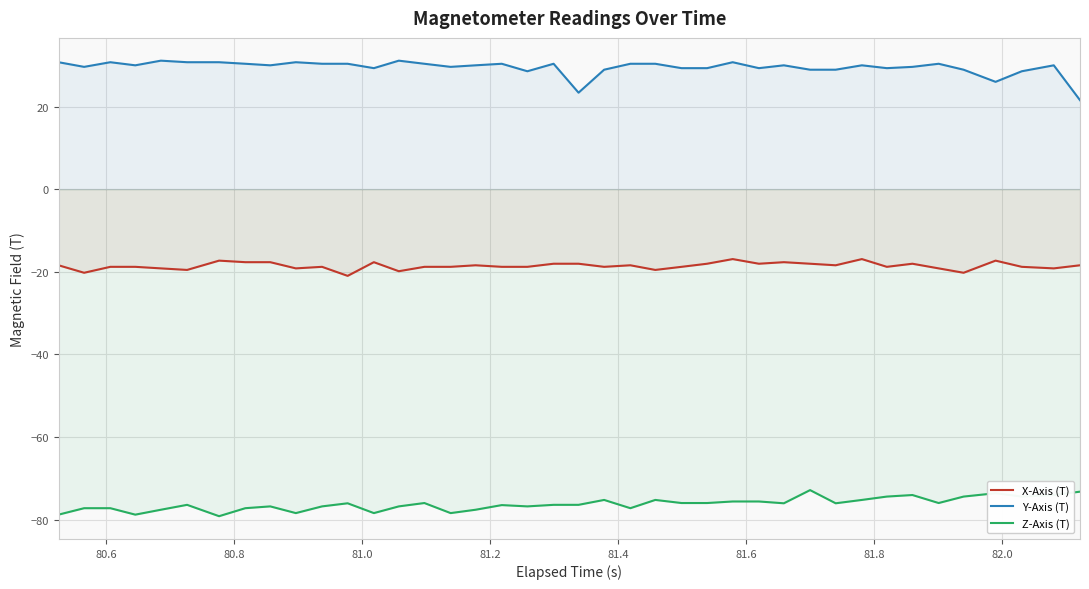

What is the difference between the maximum and minimum values in the Z-Axis (T) series?

6.3